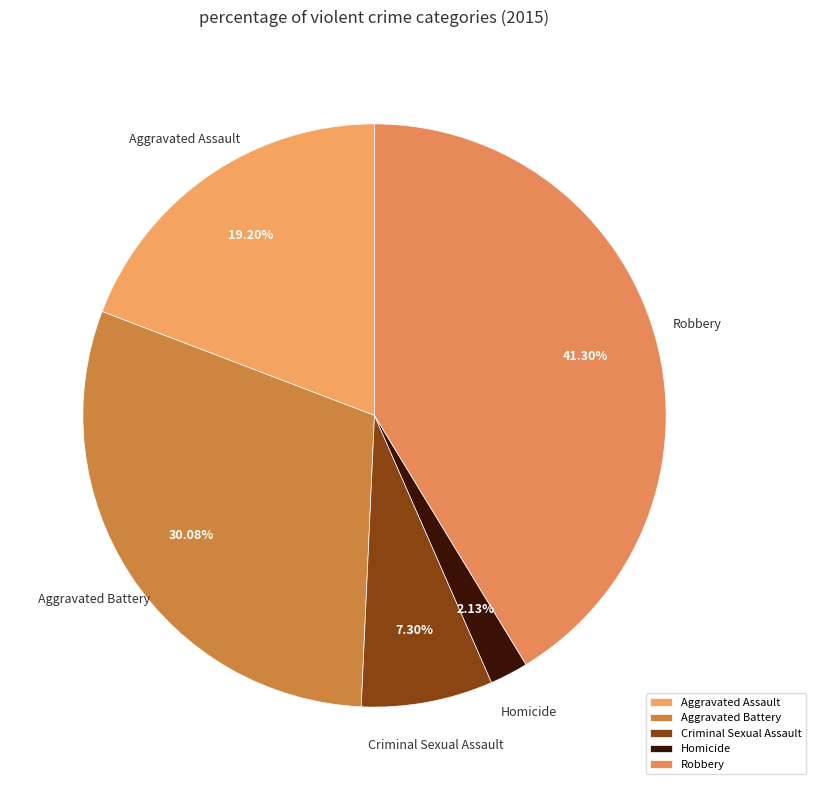

To the nearest percent, what is the combined percentage of Aggravated Battery and Criminal Sexual Assault?

37%